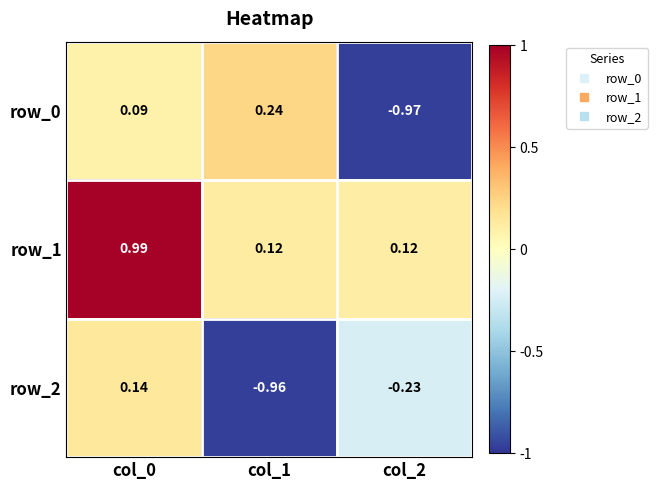

Which series has the widest spread of values?

row_0